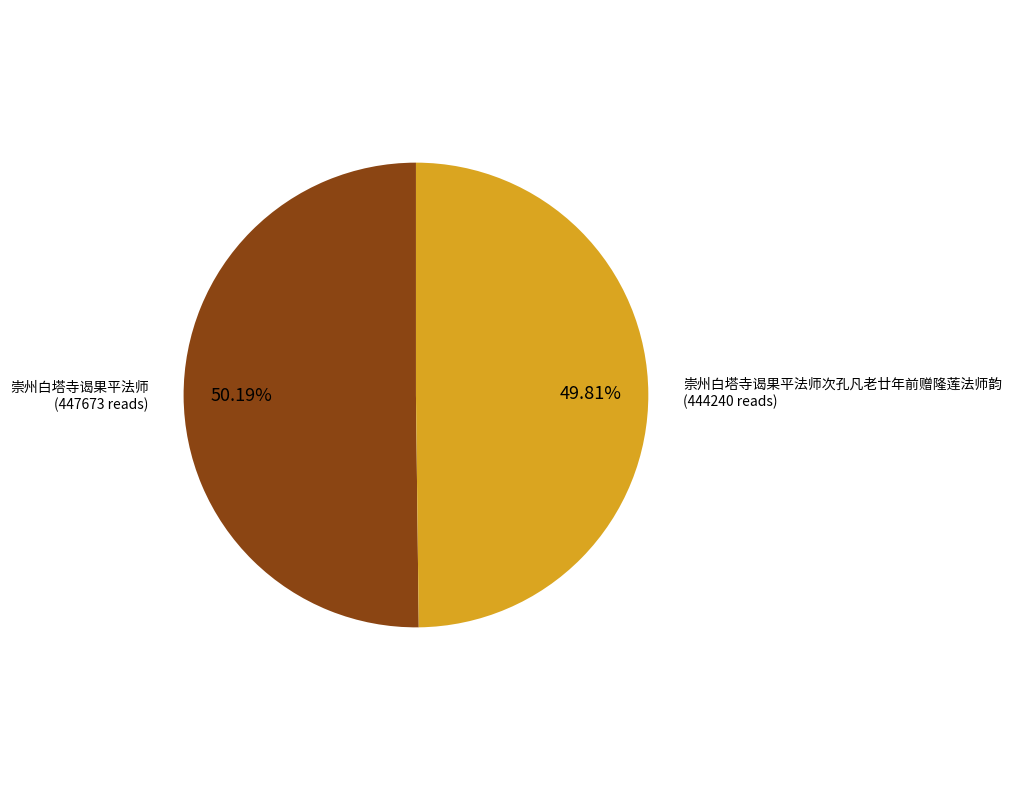

Does any single category account for the majority?

Yes